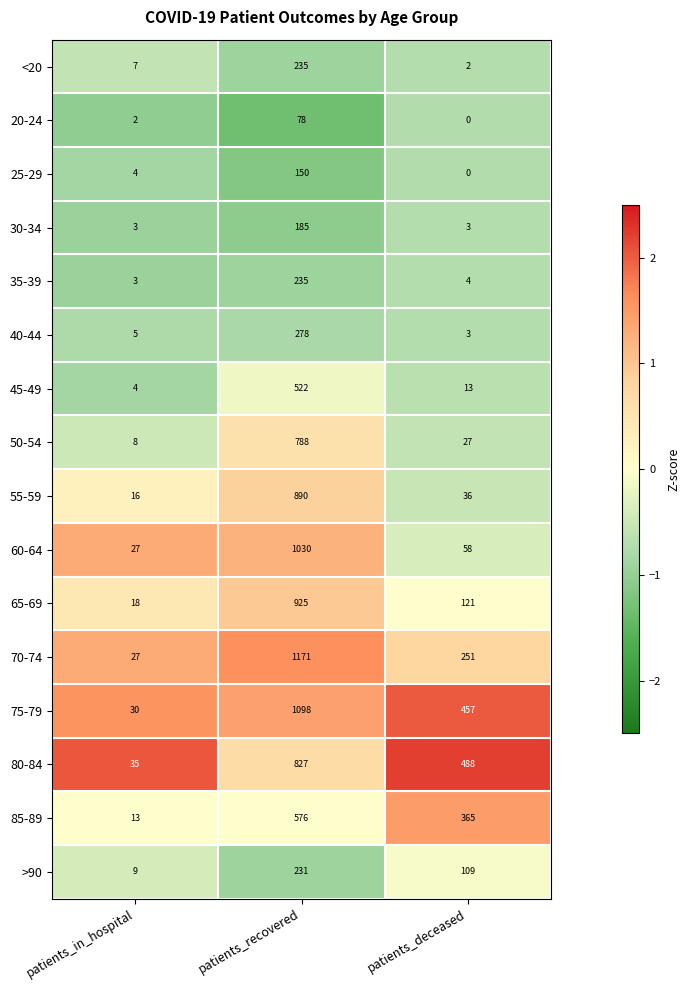

What is the total value across all series at patients_recovered?

9219